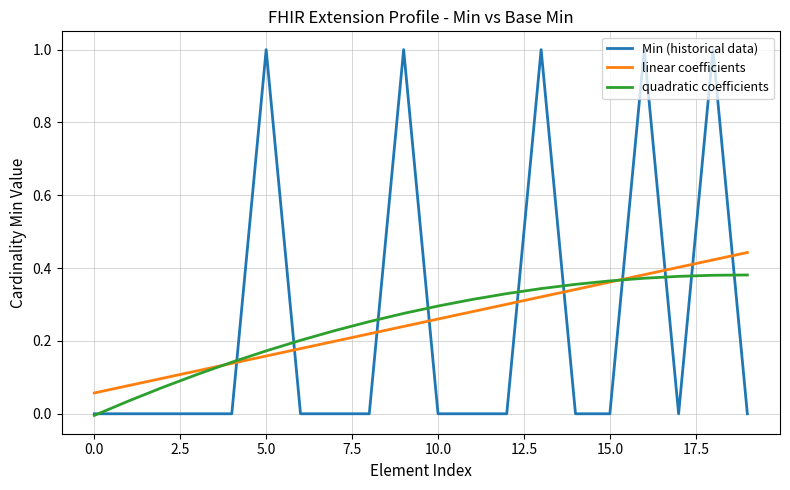

What is the highest value of the Min (historical data) series?

1.0